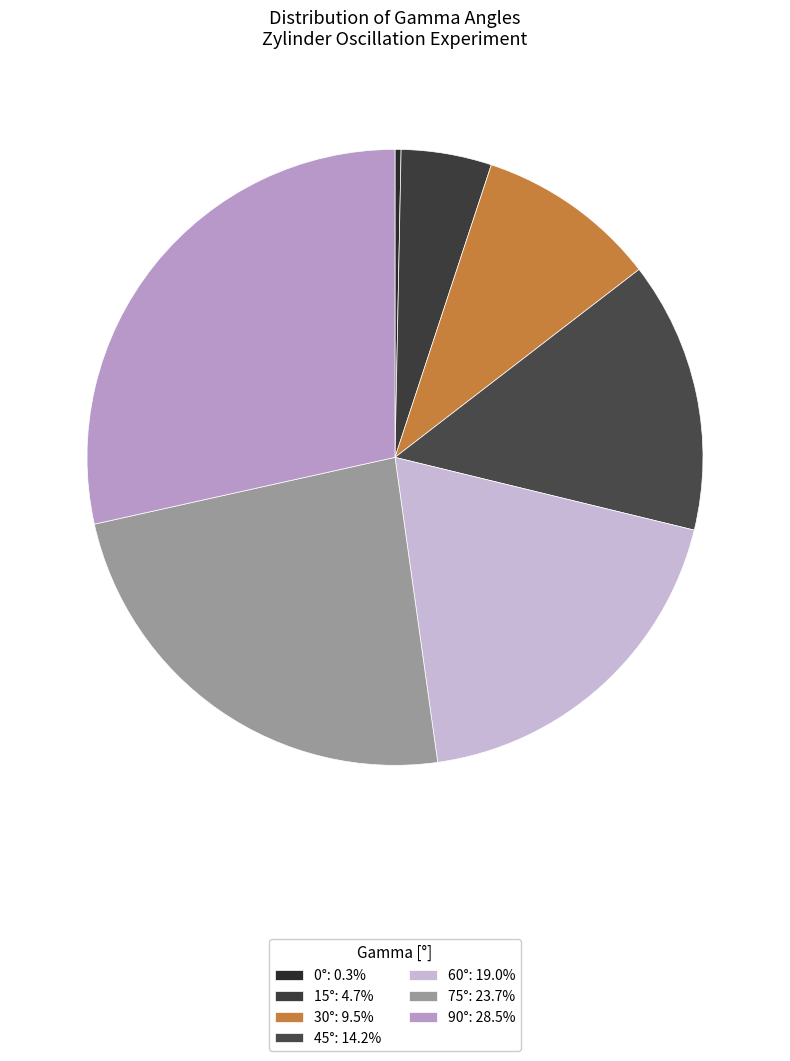

How much of the chart is everything except 15°?

95.2%